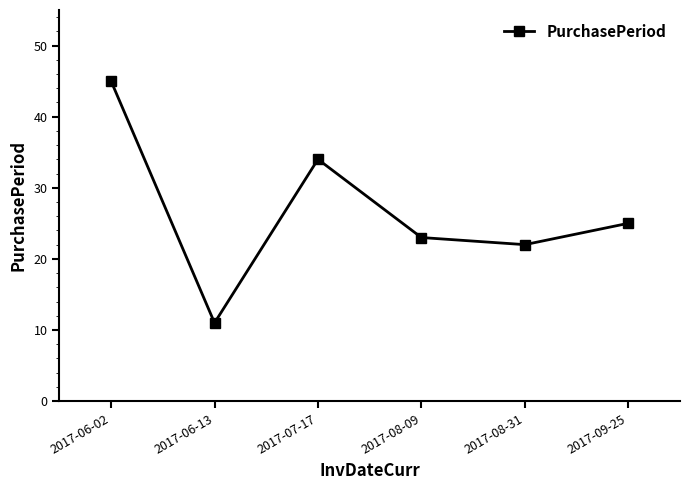

What is the sum of all values?

160